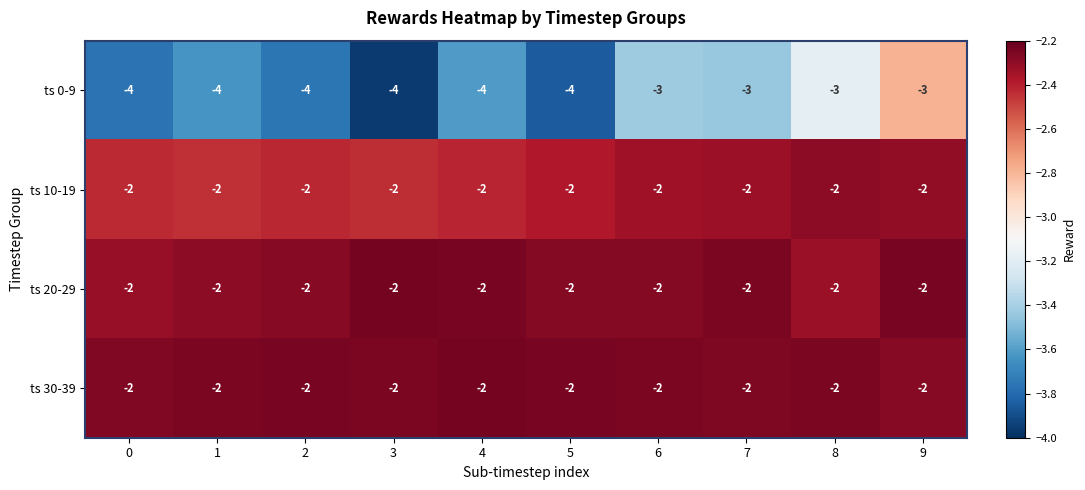

Which series has the widest spread of values?

ts 0-9